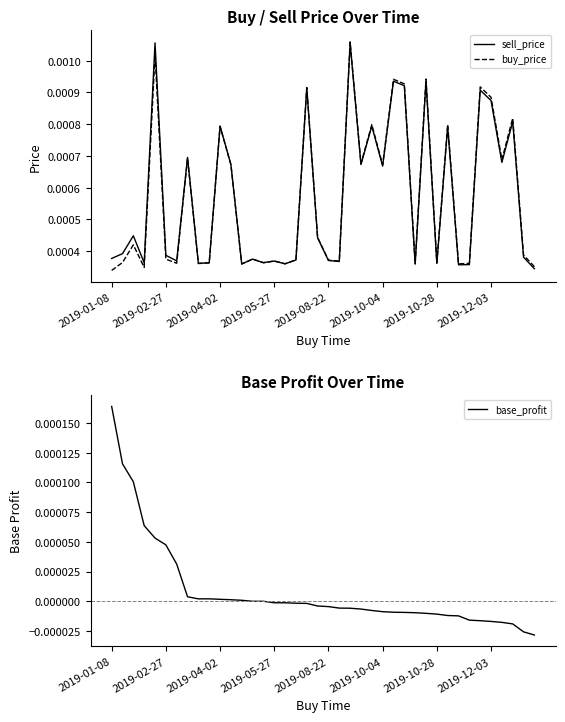

True or false: base_profit and buy_price cross at least once.

False